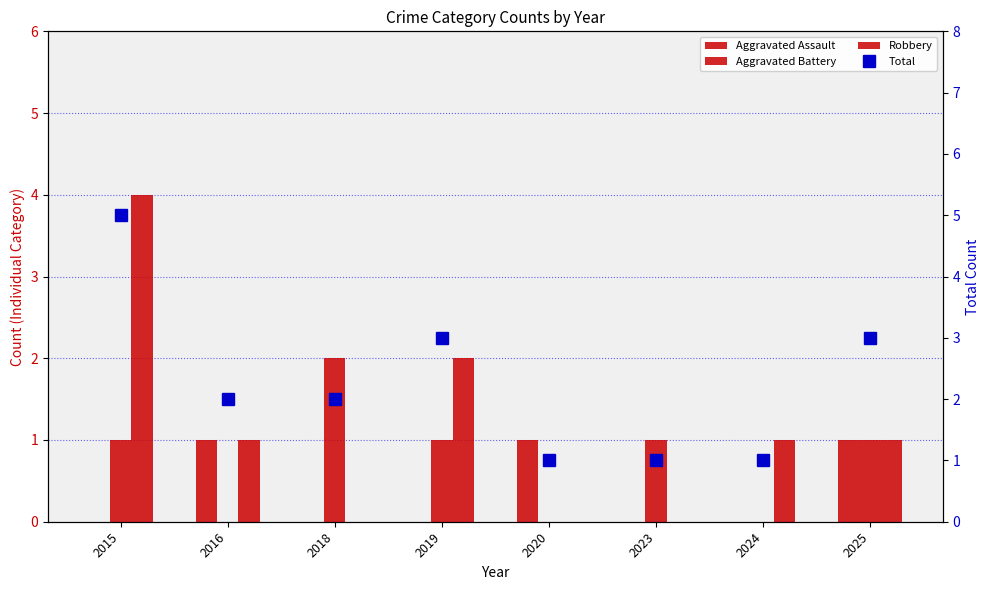

Is it true that Total equals 2 at 2016?

True